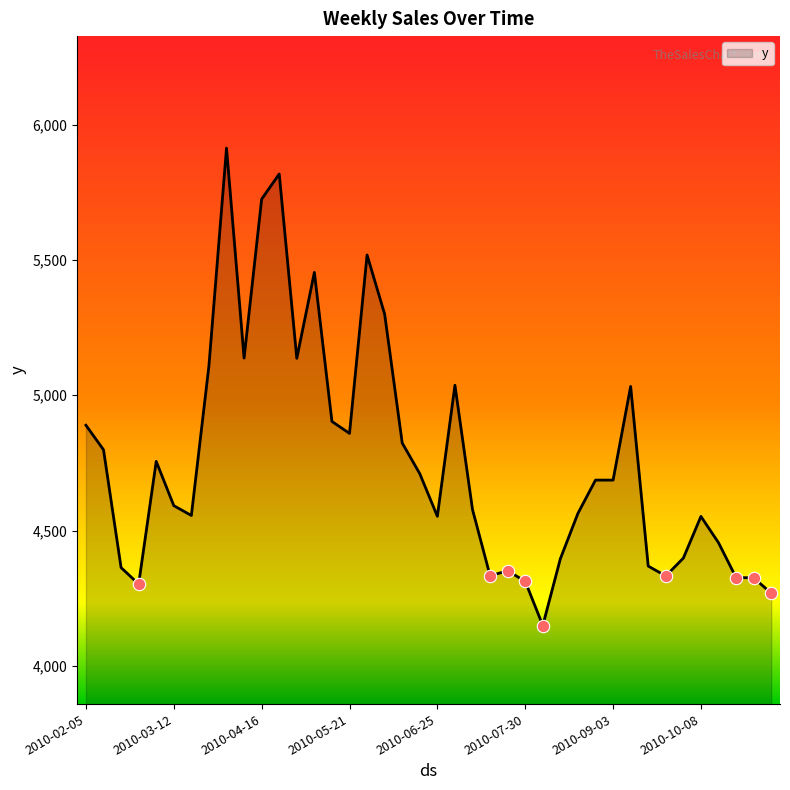

What is the maximum value shown in the chart?

5913.1